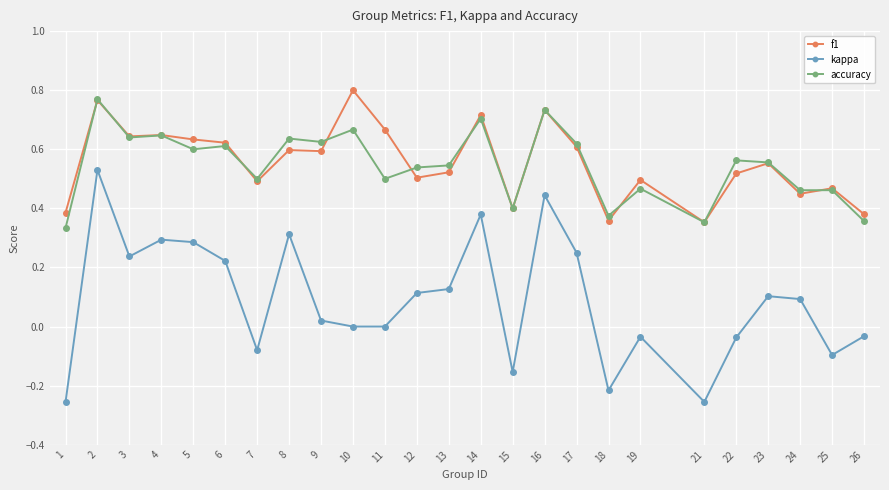

Is this an area chart (filled region under the line)?

No